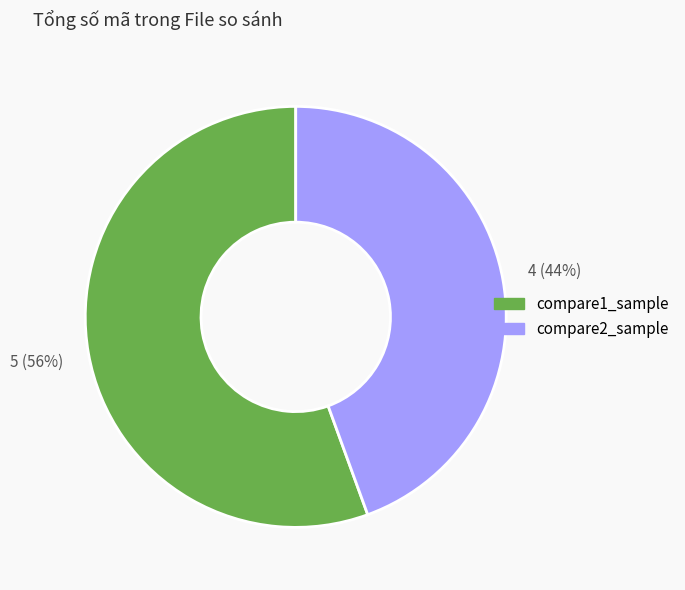

Is the sum of compare2_sample and compare1_sample greater than half?

Yes